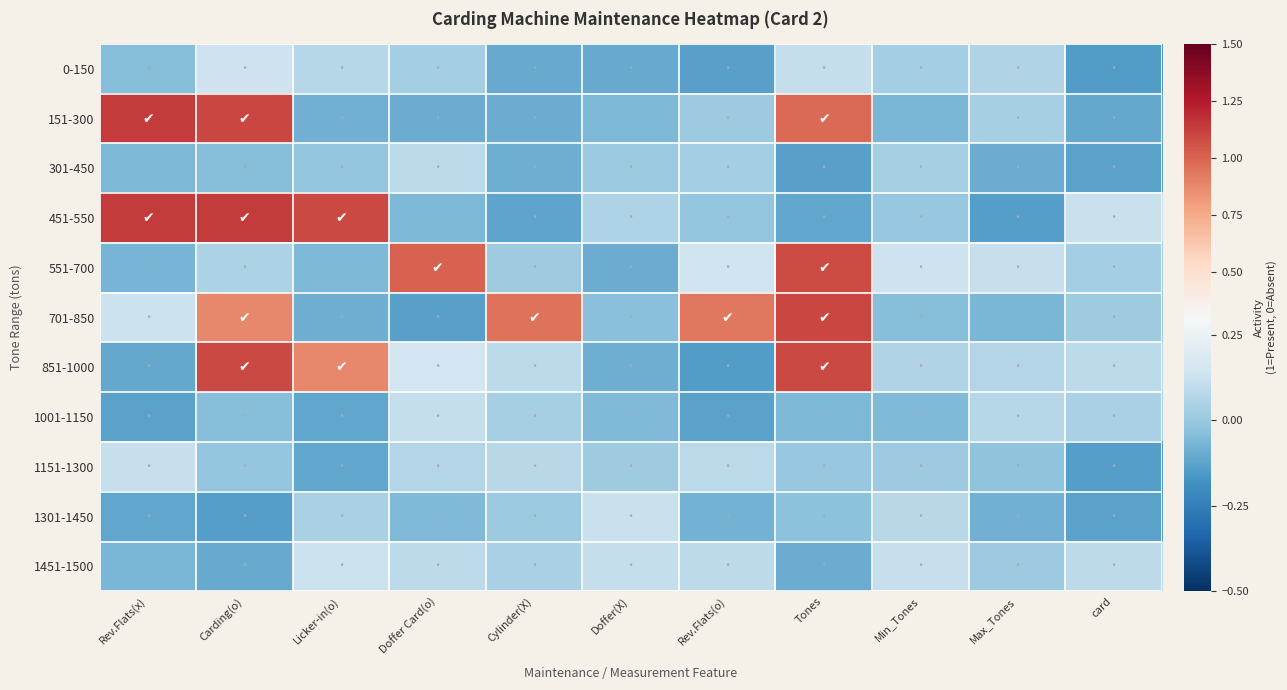

Reading left to right, transcribe all the data shown in this chart.

0-150: Rev.Flats(x)=-0.0	Carding(o)=0.1	Licker-in(o)=0.1	Doffer Card(o)=0.0	Cylinder(X)=-0.1	Doffer(X)=-0.1	Rev.Flats(o)=-0.1	Tones=0.1	Min_Tones=0.0	Max_Tones=0.1	card=-0.1
151-300: Rev.Flats(x)=1.1	Carding(o)=1.1	Licker-in(o)=-0.1	Doffer Card(o)=-0.1	Cylinder(X)=-0.1	Doffer(X)=-0.1	Rev.Flats(o)=0.0	Tones=1.0	Min_Tones=-0.1	Max_Tones=0.0	card=-0.1
301-450: Rev.Flats(x)=-0.1	Carding(o)=-0.0	Licker-in(o)=-0.0	Doffer Card(o)=0.1	Cylinder(X)=-0.1	Doffer(X)=0.0	Rev.Flats(o)=0.0	Tones=-0.1	Min_Tones=0.0	Max_Tones=-0.1	card=-0.1
451-550: Rev.Flats(x)=1.1	Carding(o)=1.1	Licker-in(o)=1.1	Doffer Card(o)=-0.1	Cylinder(X)=-0.1	Doffer(X)=0.1	Rev.Flats(o)=-0.0	Tones=-0.1	Min_Tones=-0.0	Max_Tones=-0.1	card=0.1
551-700: Rev.Flats(x)=-0.1	Carding(o)=0.0	Licker-in(o)=-0.1	Doffer Card(o)=1.0	Cylinder(X)=0.0	Doffer(X)=-0.1	Rev.Flats(o)=0.1	Tones=1.1	Min_Tones=0.1	Max_Tones=0.1	card=0.0
701-850: Rev.Flats(x)=0.1	Carding(o)=0.9	Licker-in(o)=-0.1	Doffer Card(o)=-0.1	Cylinder(X)=0.9	Doffer(X)=-0.0	Rev.Flats(o)=0.9	Tones=1.1	Min_Tones=-0.0	Max_Tones=-0.1	card=0.0
851-1000: Rev.Flats(x)=-0.1	Carding(o)=1.1	Licker-in(o)=0.9	Doffer Card(o)=0.1	Cylinder(X)=0.1	Doffer(X)=-0.1	Rev.Flats(o)=-0.1	Tones=1.1	Min_Tones=0.1	Max_Tones=0.1	card=0.1
1001-1150: Rev.Flats(x)=-0.1	Carding(o)=-0.0	Licker-in(o)=-0.1	Doffer Card(o)=0.1	Cylinder(X)=0.0	Doffer(X)=-0.1	Rev.Flats(o)=-0.1	Tones=-0.1	Min_Tones=-0.1	Max_Tones=0.1	card=0.0
1151-1300: Rev.Flats(x)=0.1	Carding(o)=-0.0	Licker-in(o)=-0.1	Doffer Card(o)=0.1	Cylinder(X)=0.1	Doffer(X)=0.0	Rev.Flats(o)=0.1	Tones=-0.0	Min_Tones=0.0	Max_Tones=-0.0	card=-0.1
1301-1450: Rev.Flats(x)=-0.1	Carding(o)=-0.1	Licker-in(o)=0.0	Doffer Card(o)=-0.1	Cylinder(X)=0.0	Doffer(X)=0.1	Rev.Flats(o)=-0.1	Tones=-0.0	Min_Tones=0.1	Max_Tones=-0.1	card=-0.1
1451-1500: Rev.Flats(x)=-0.1	Carding(o)=-0.1	Licker-in(o)=0.1	Doffer Card(o)=0.1	Cylinder(X)=0.0	Doffer(X)=0.1	Rev.Flats(o)=0.1	Tones=-0.1	Min_Tones=0.1	Max_Tones=0.0	card=0.1